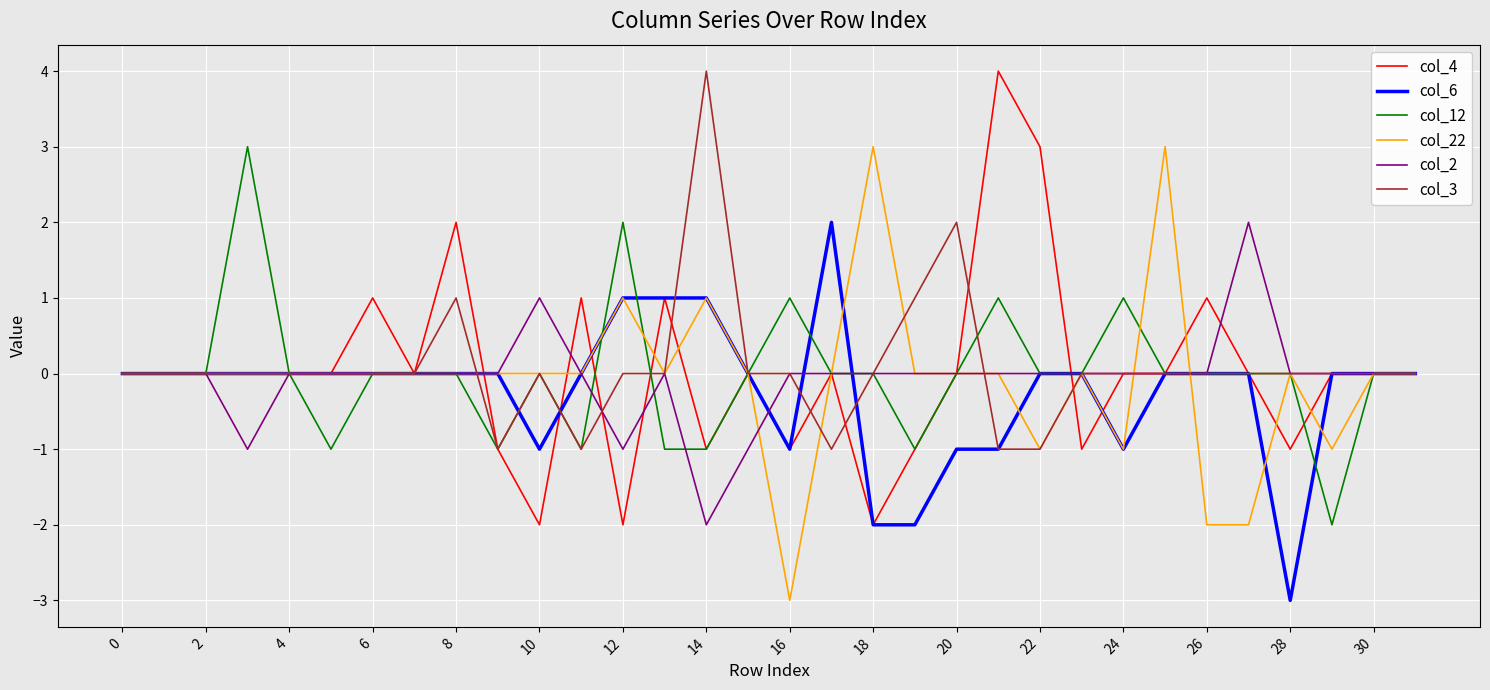

What is the minimum value shown in the chart?

-3